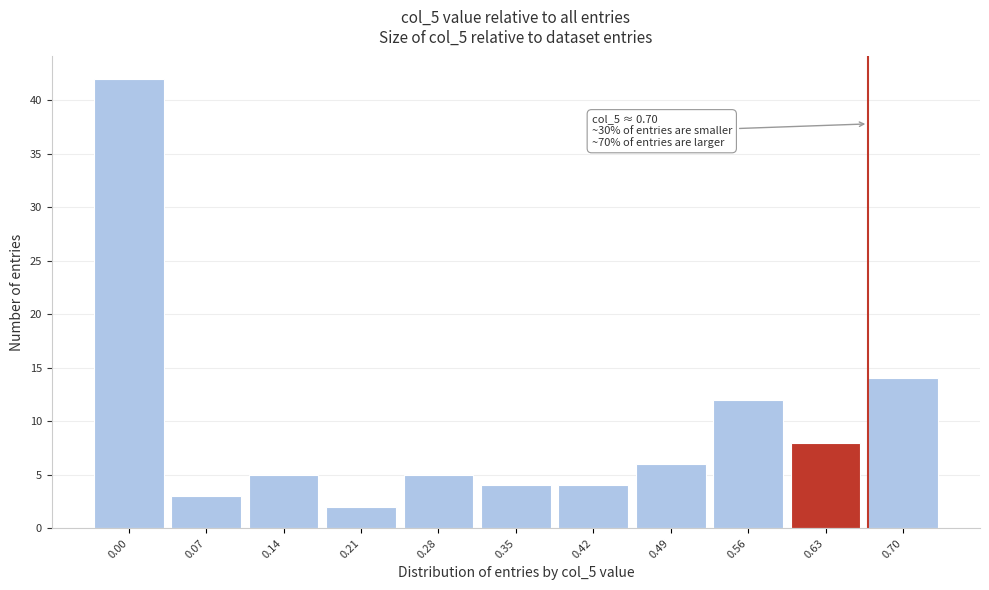

Reading left to right, transcribe all the data shown in this chart.

0.00=42	0.07=3	0.14=5	0.21=2	0.28=5	0.35=4	0.42=4	0.49=6	0.56=12	0.63=8	0.70=14